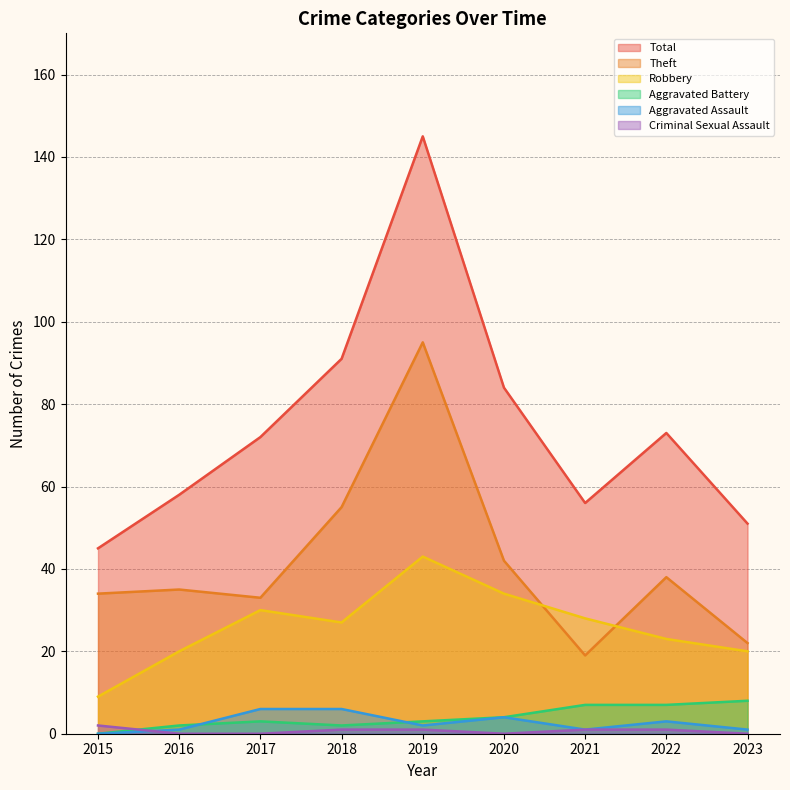

Between 2017 and 2020, which is larger?

2020